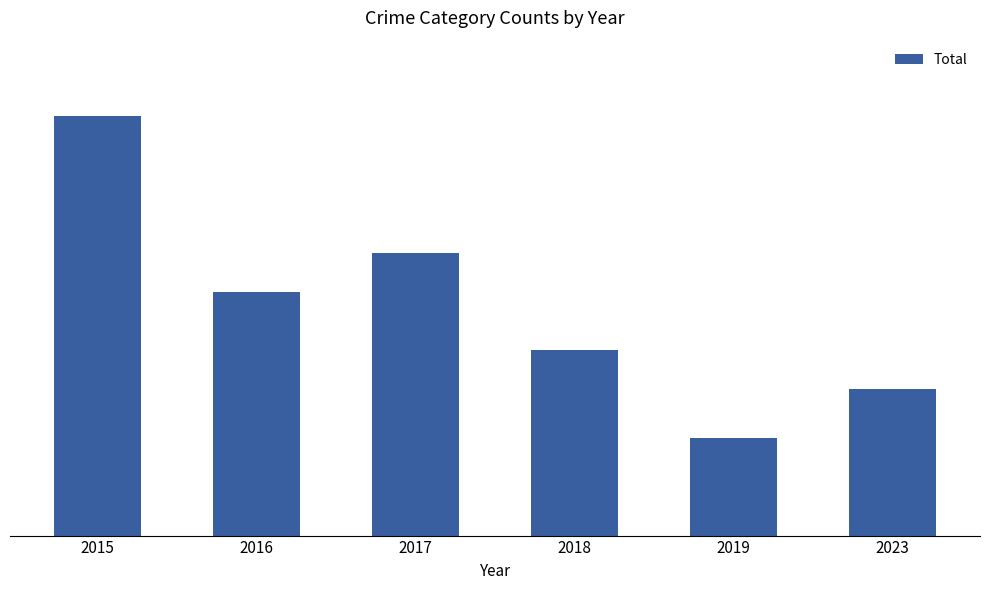

Are the bars horizontal?

No